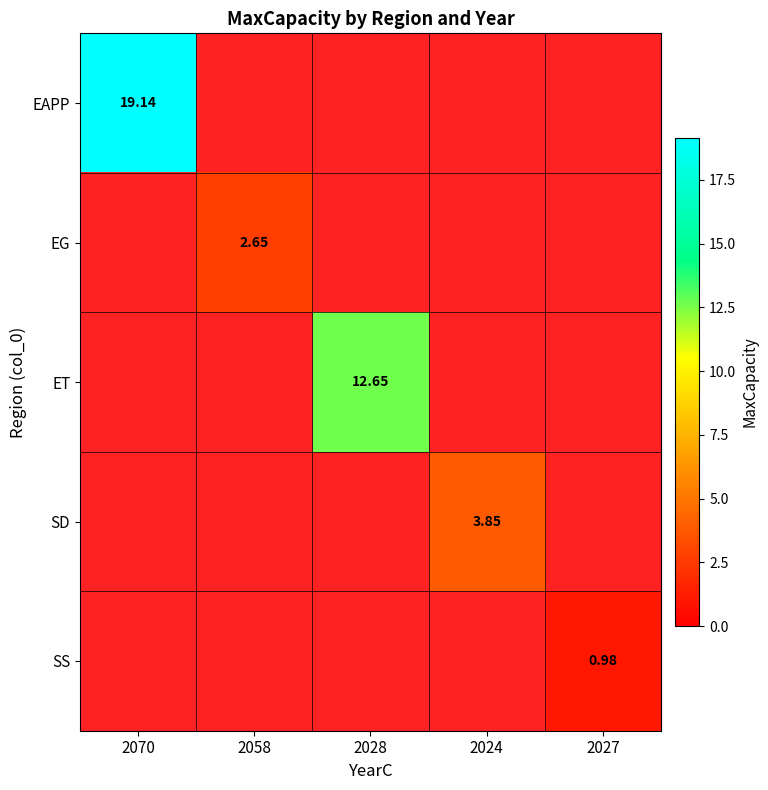

At 2058, list the series in order from smallest to largest.

EAPP, EG, ET, SD, SS